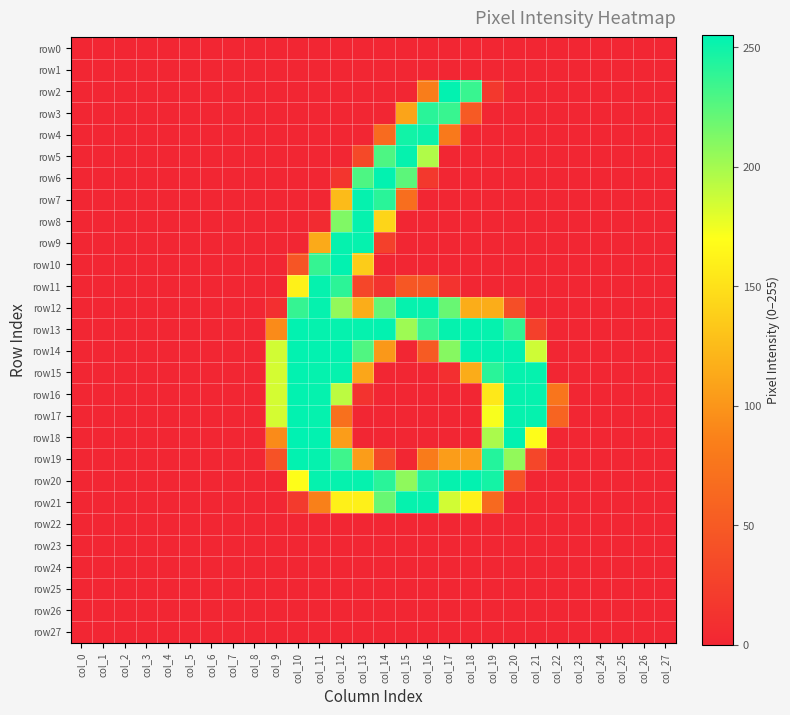

At which category is the sum across all series the highest?

col_12